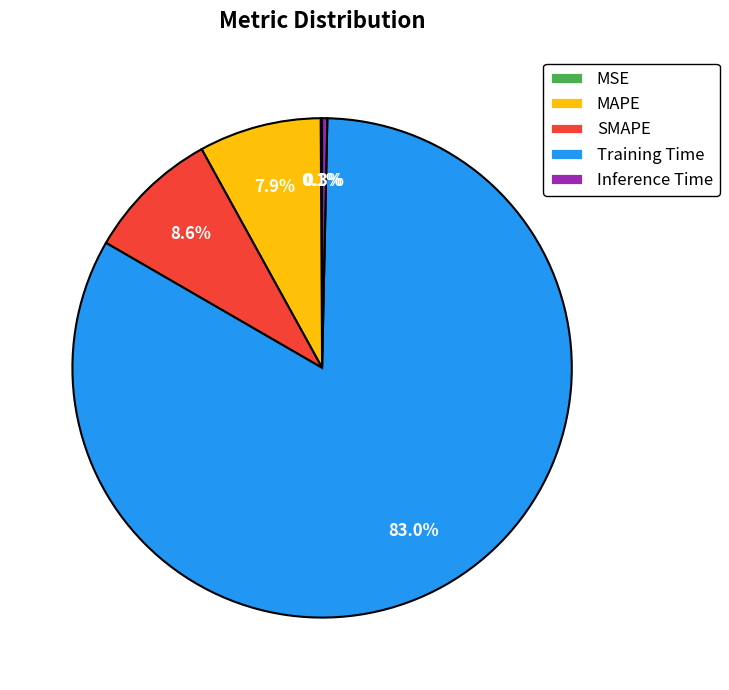

Which category accounts for the majority?

Training Time